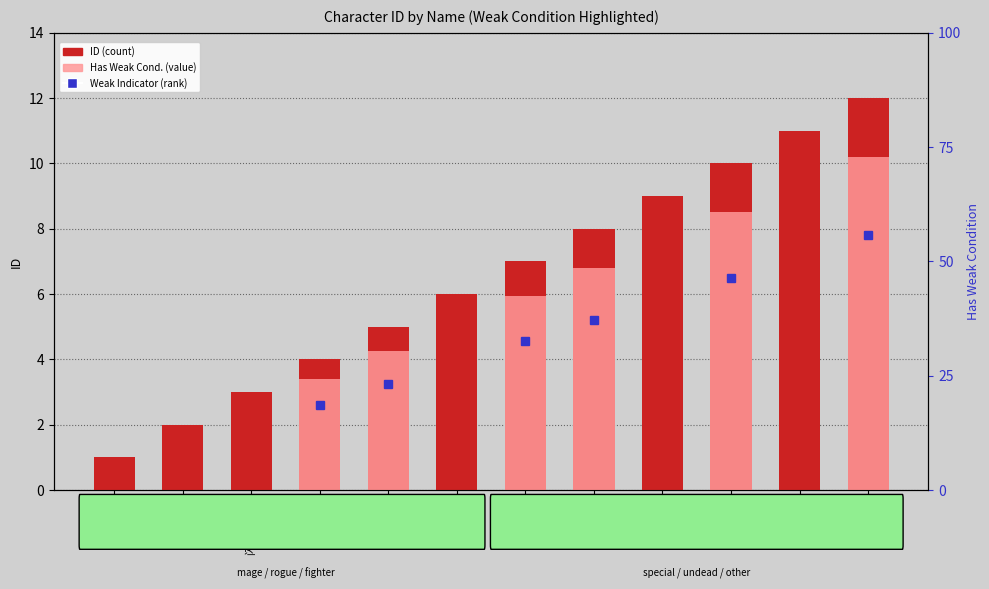

Is the value of Has Weak Condition at 圣乳骑士 greater than the value of ID at 极恶堕者?

No